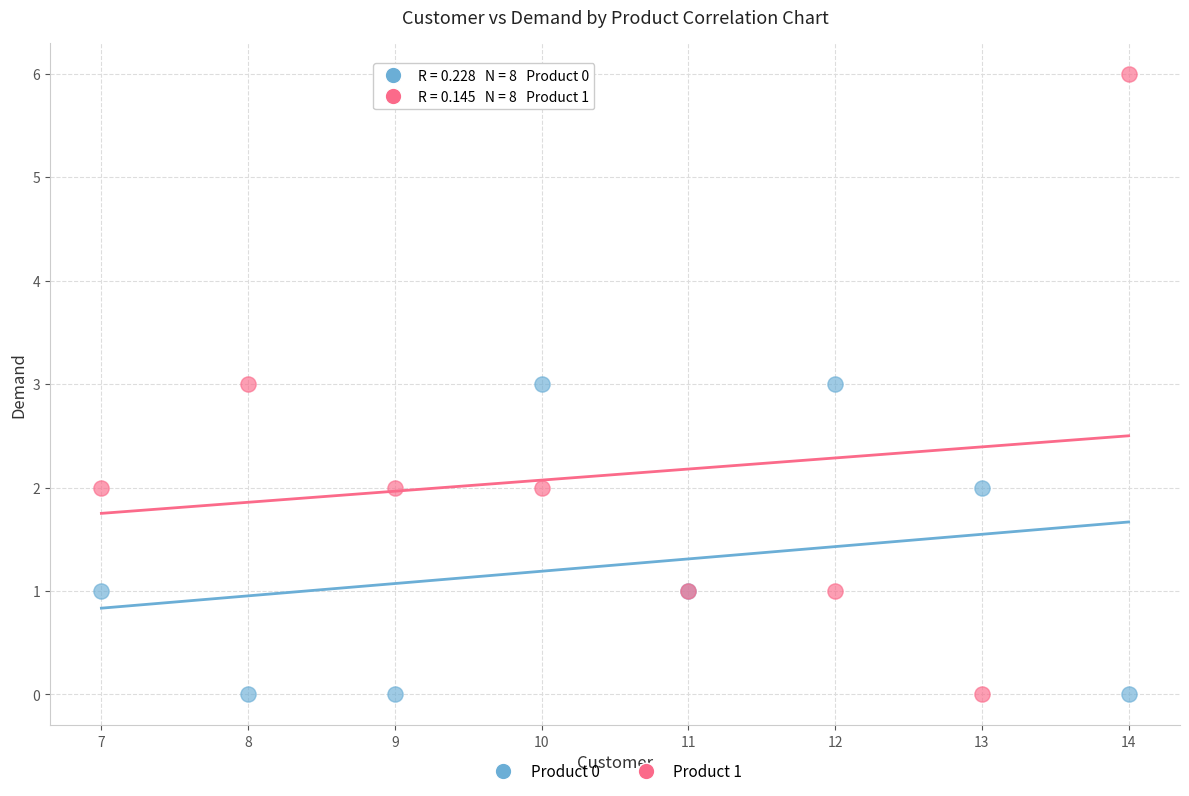

Which series contains the highest Y value?

Product 1